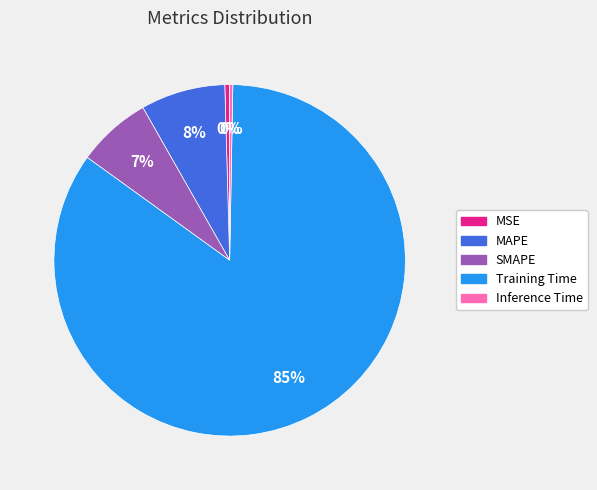

To the nearest percent, what is the average slice percentage?

20%